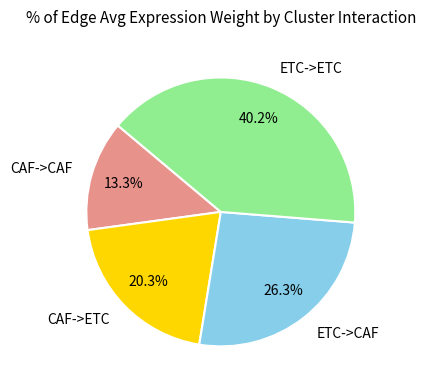

How many slices are in this pie chart?

4